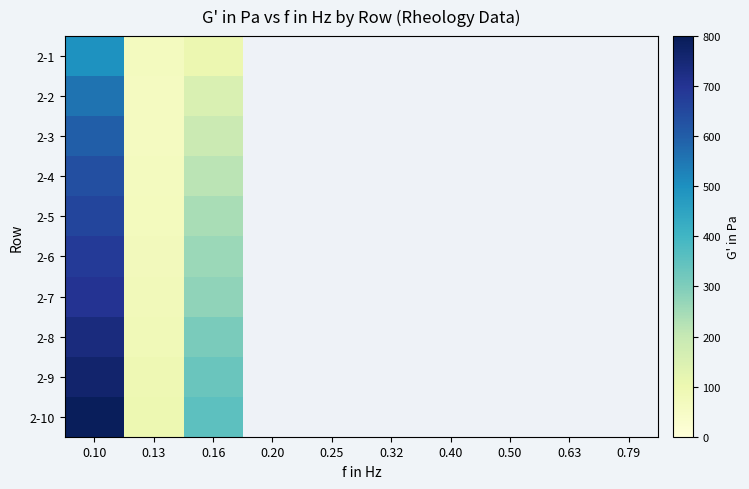

Which category has the lowest value across all series?

0.13